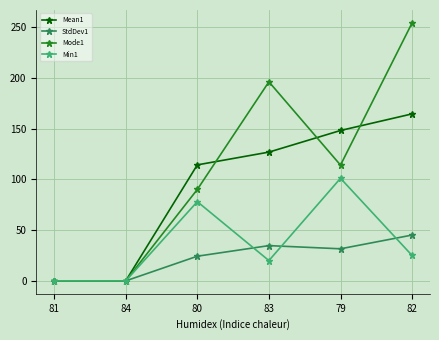

At how many categories does at least one series exceed 20?

4